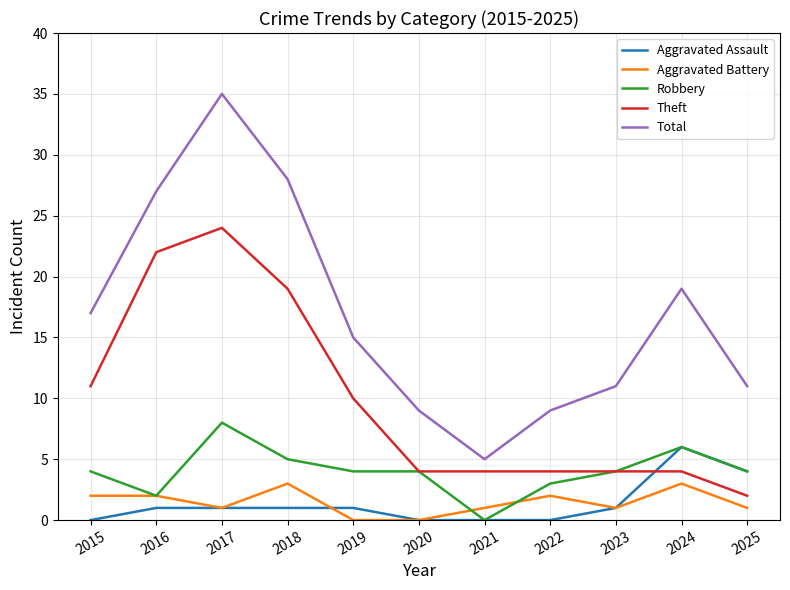

Read the Aggravated Battery value at 2024.

3